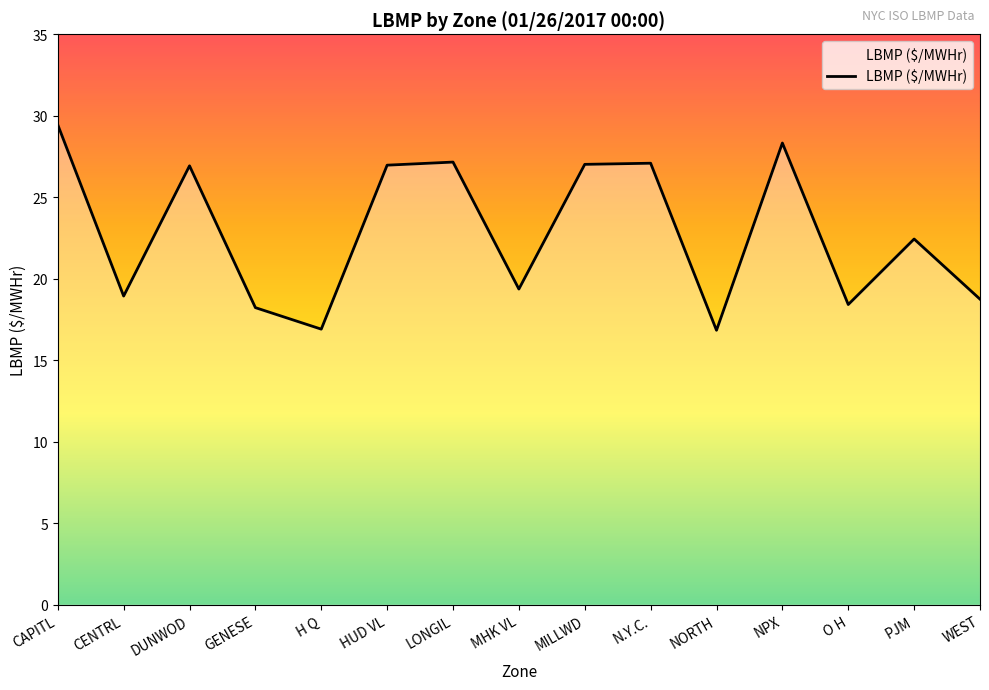

Between CENTRL and GENESE, which is larger?

CENTRL